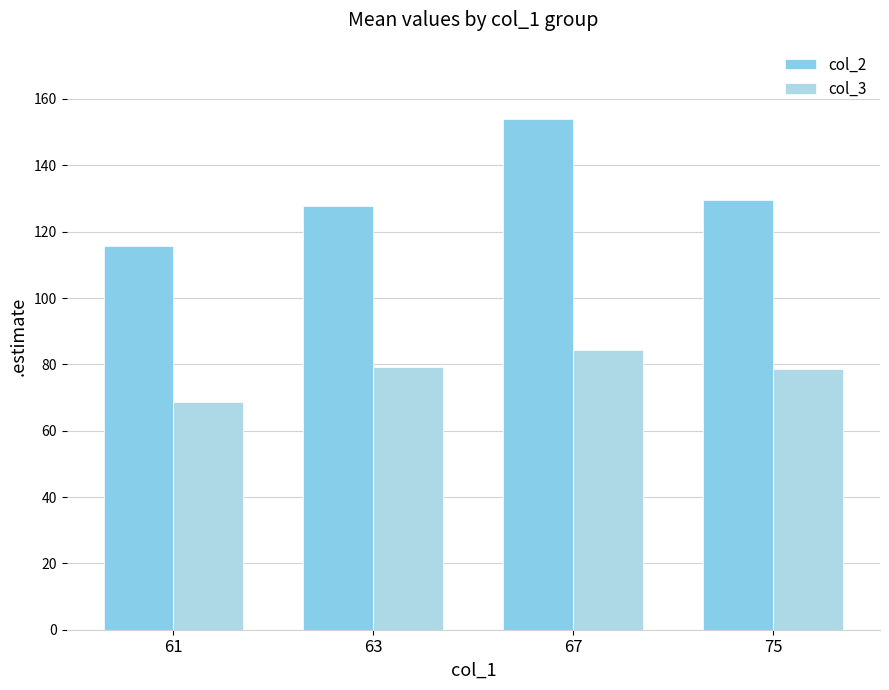

What is the difference between the highest and lowest values at 61?

47.1